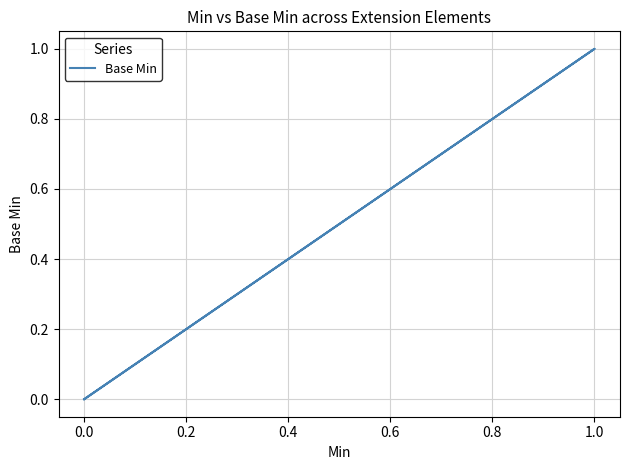

How many distinct data groups are displayed?

1